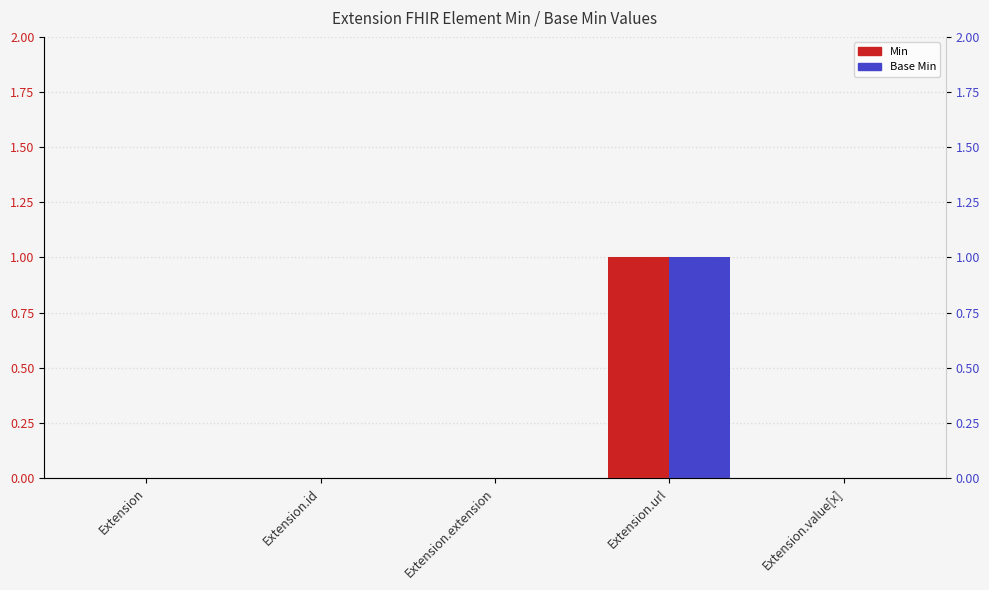

How many positive values does the Min series have?

1